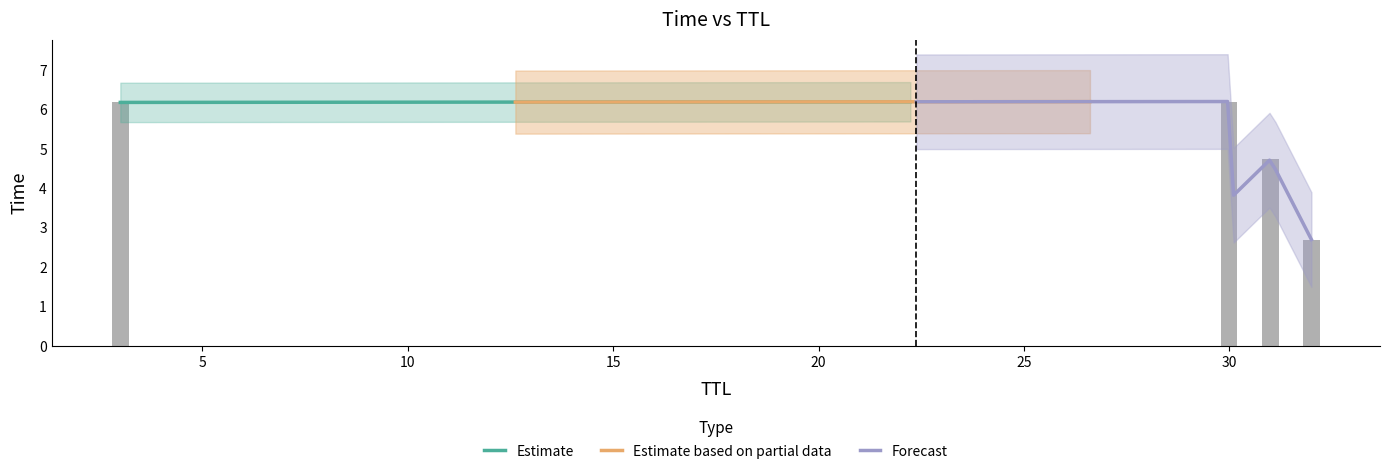

What is the greatest value displayed?

6.2